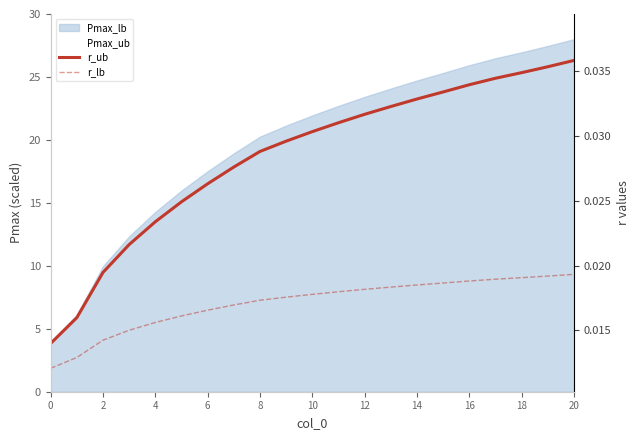

What is the sum of all r_ub values?

0.6